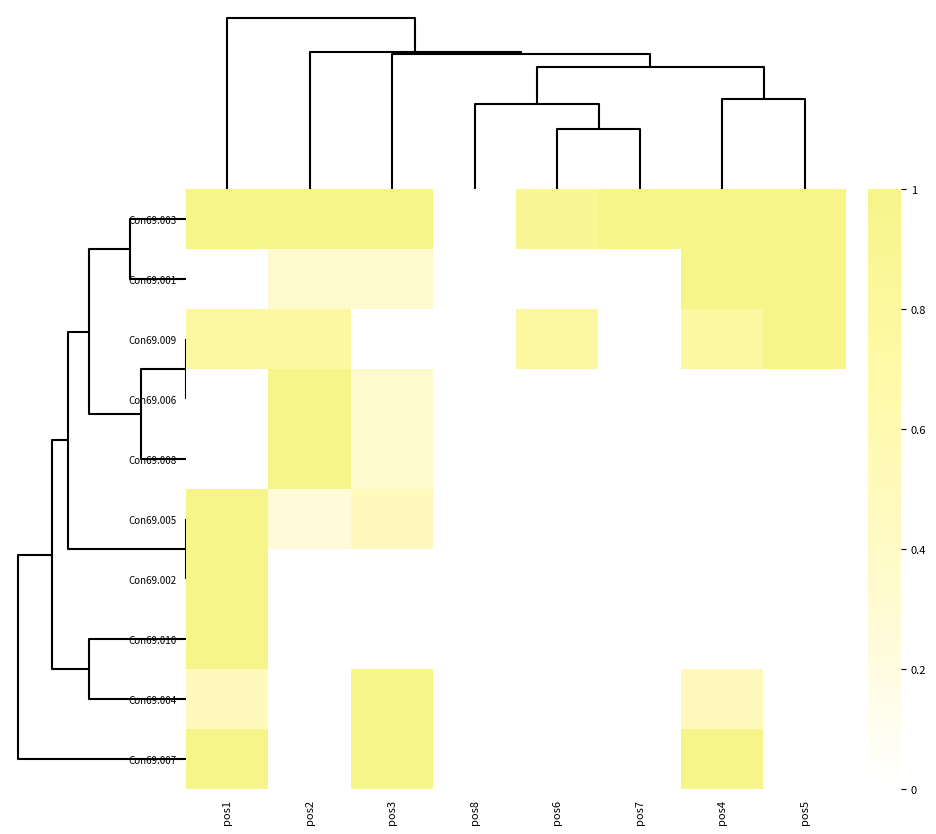

Reading left to right, list all the values displayed in this chart.

Con69.003: pos1=1.0	pos2=1.0	pos3=1.0	pos8=0.0	pos6=0.9	pos7=1.0	pos4=1.0	pos5=1.0
Con69.001: pos1=0.0	pos2=0.3	pos3=0.3	pos8=0.0	pos6=0.0	pos7=0.0	pos4=1.0	pos5=1.0
Con69.009: pos1=0.8	pos2=0.8	pos3=0.0	pos8=0.0	pos6=0.8	pos7=0.0	pos4=0.8	pos5=1.0
Con69.006: pos1=0.0	pos2=1.0	pos3=0.3	pos8=0.0	pos6=0.0	pos7=0.0	pos4=0.0	pos5=0.0
Con69.008: pos1=0.0	pos2=1.0	pos3=0.3	pos8=0.0	pos6=0.0	pos7=0.0	pos4=0.0	pos5=0.0
Con69.005: pos1=1.0	pos2=0.2	pos3=0.5	pos8=0.0	pos6=0.0	pos7=0.0	pos4=0.0	pos5=0.0
Con69.002: pos1=1.0	pos2=0.0	pos3=0.0	pos8=0.0	pos6=0.0	pos7=0.0	pos4=0.0	pos5=0.0
Con69.010: pos1=1.0	pos2=0.0	pos3=0.0	pos8=0.0	pos6=0.0	pos7=0.0	pos4=0.0	pos5=0.0
Con69.004: pos1=0.5	pos2=0.0	pos3=1.0	pos8=0.0	pos6=0.0	pos7=0.0	pos4=0.5	pos5=0.0
Con69.007: pos1=1.0	pos2=0.0	pos3=1.0	pos8=0.0	pos6=0.0	pos7=0.0	pos4=1.0	pos5=0.0